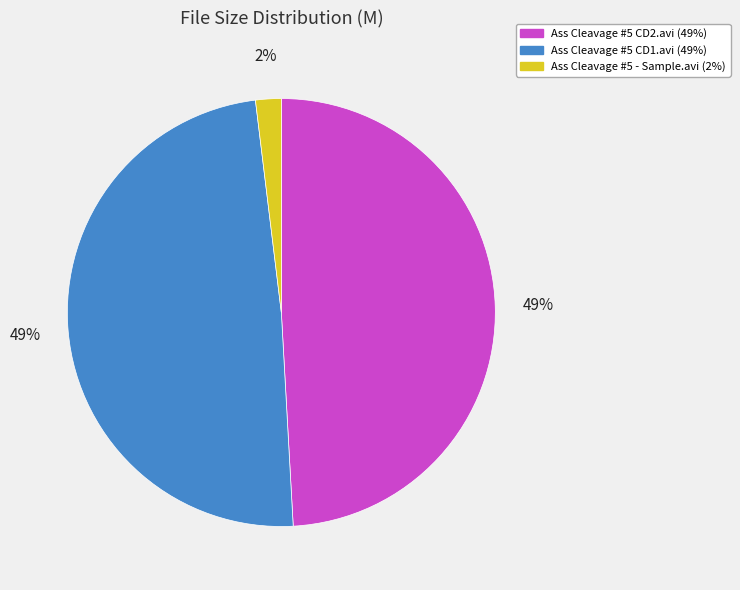

The Ass Cleavage #5 - Sample.avi slice represents 9% of the pie. True or false?

False